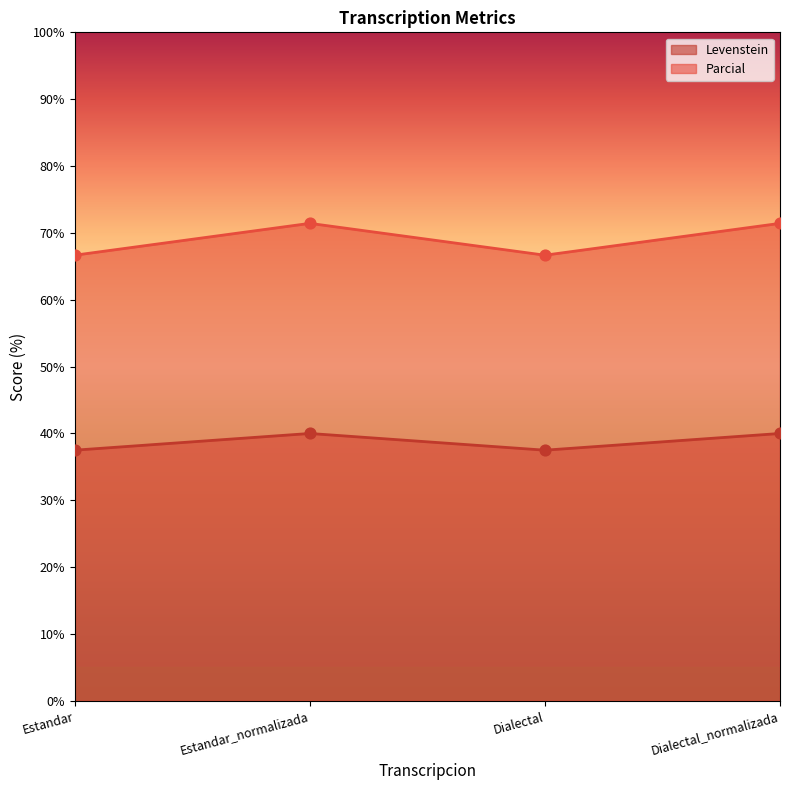

What is the total value across all series at Estandar_normalizada?

111.4